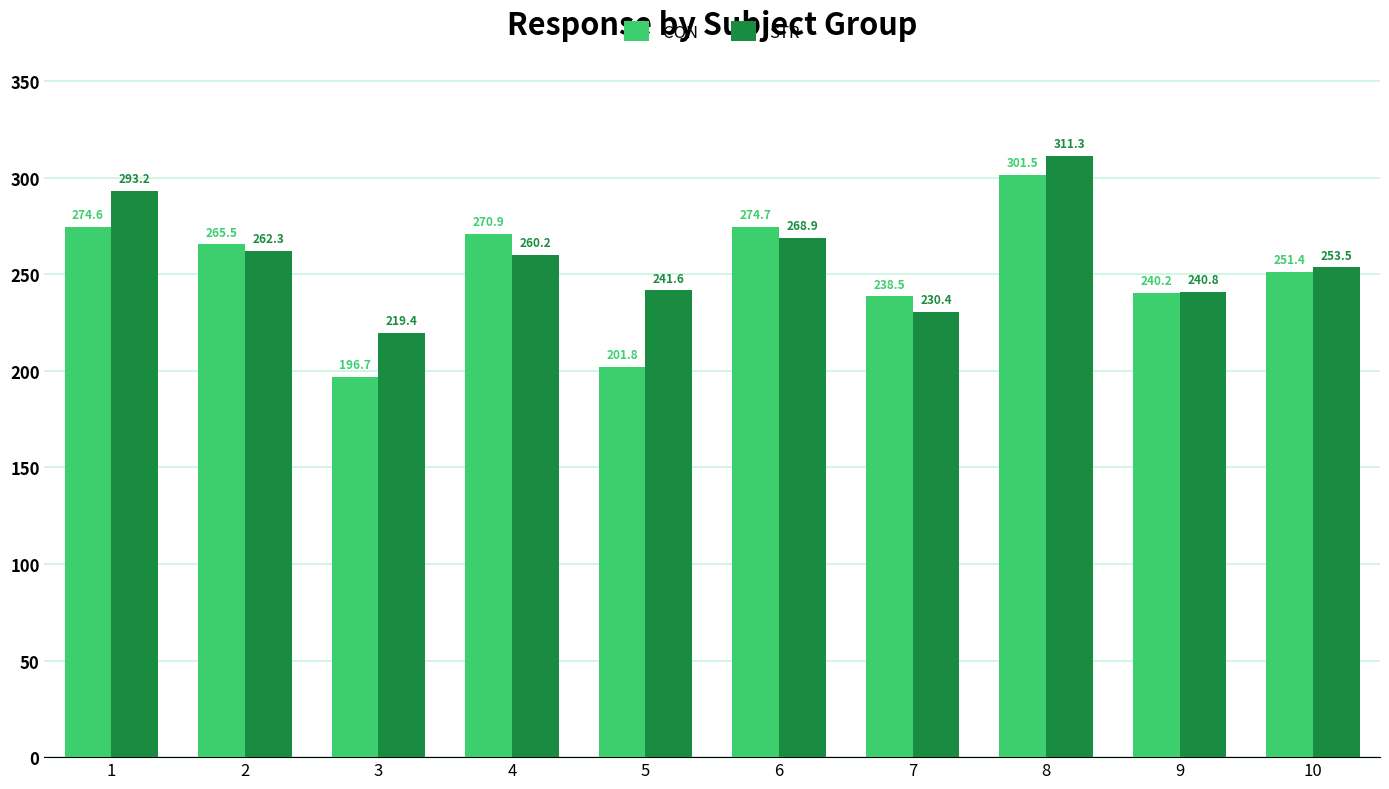

What is the difference between the highest and lowest values at 6?

5.8